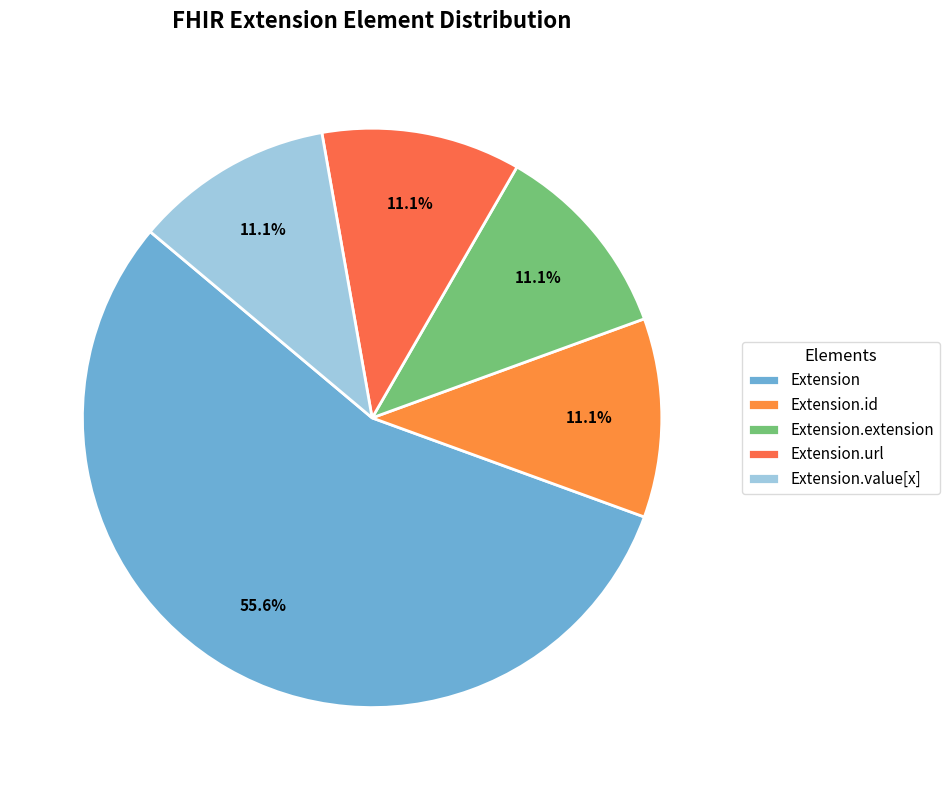

Do Extension.url and Extension.id together represent more than half of the pie?

No